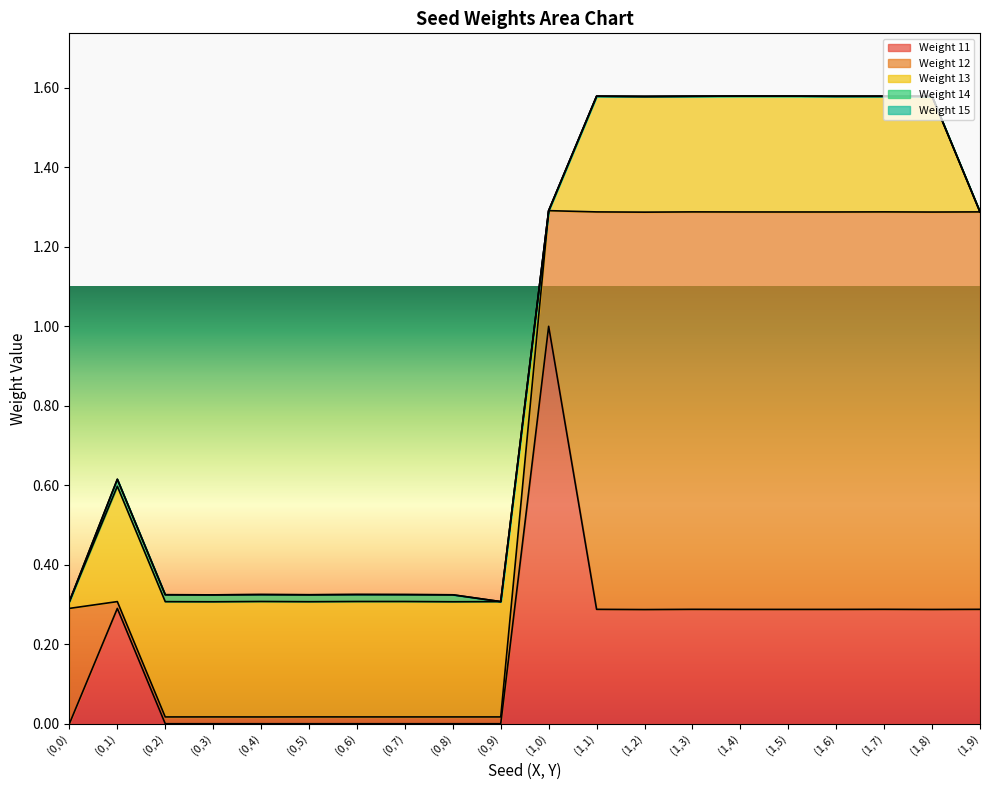

What is the total value across all series at (0,6)?

0.3